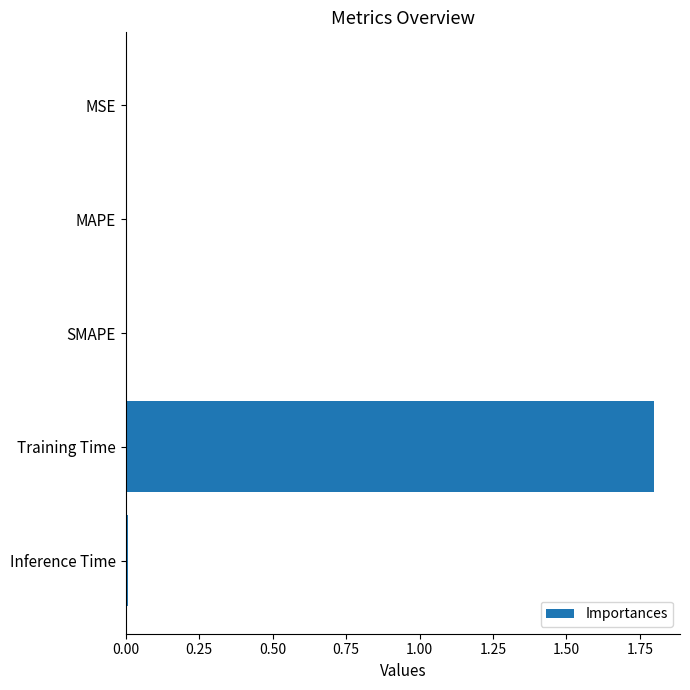

Does the chart contain stacked bars?

No